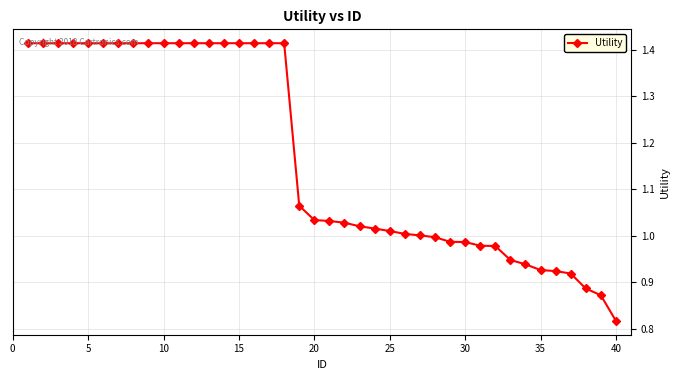

What is the difference between the maximum and minimum values?

0.6